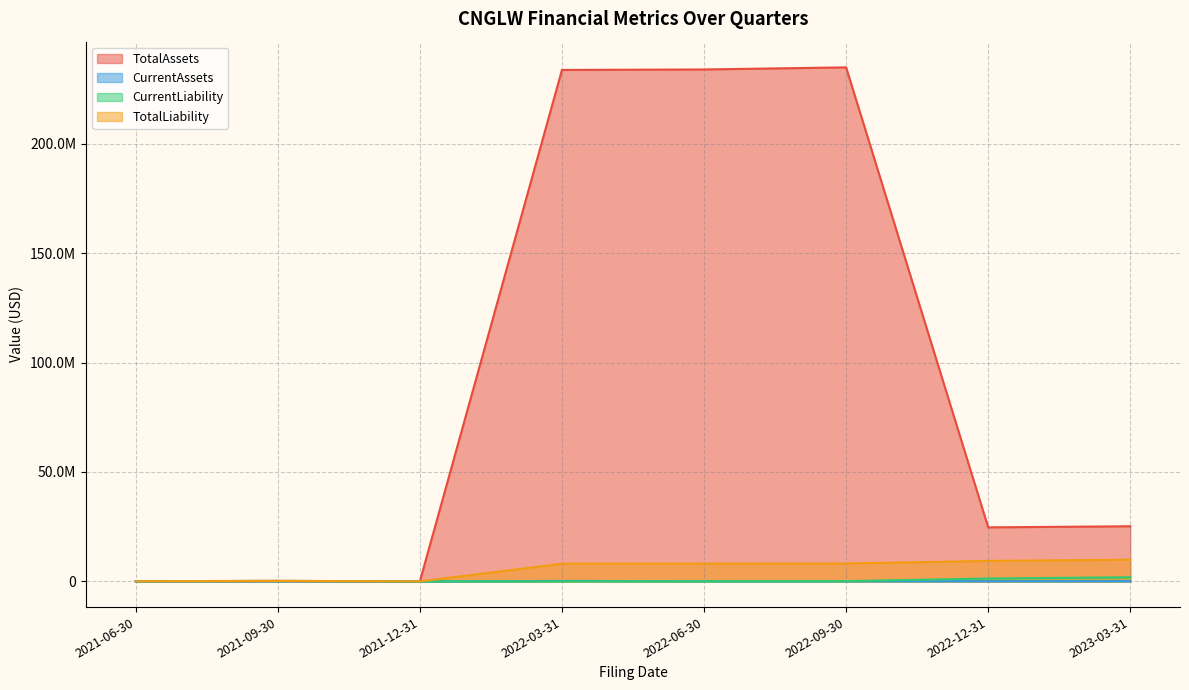

True or false: TotalAssets and TotalLiability cross at least once.

True